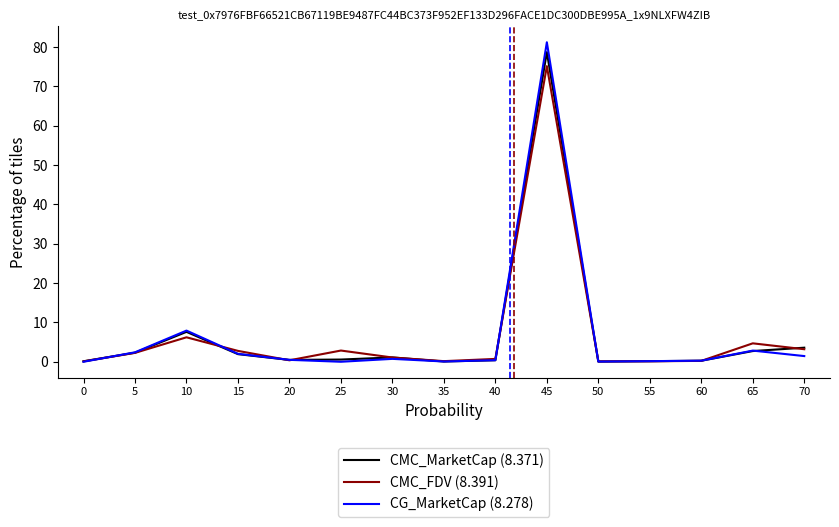

Which series has the widest spread of values?

CG_MarketCap (8.278)